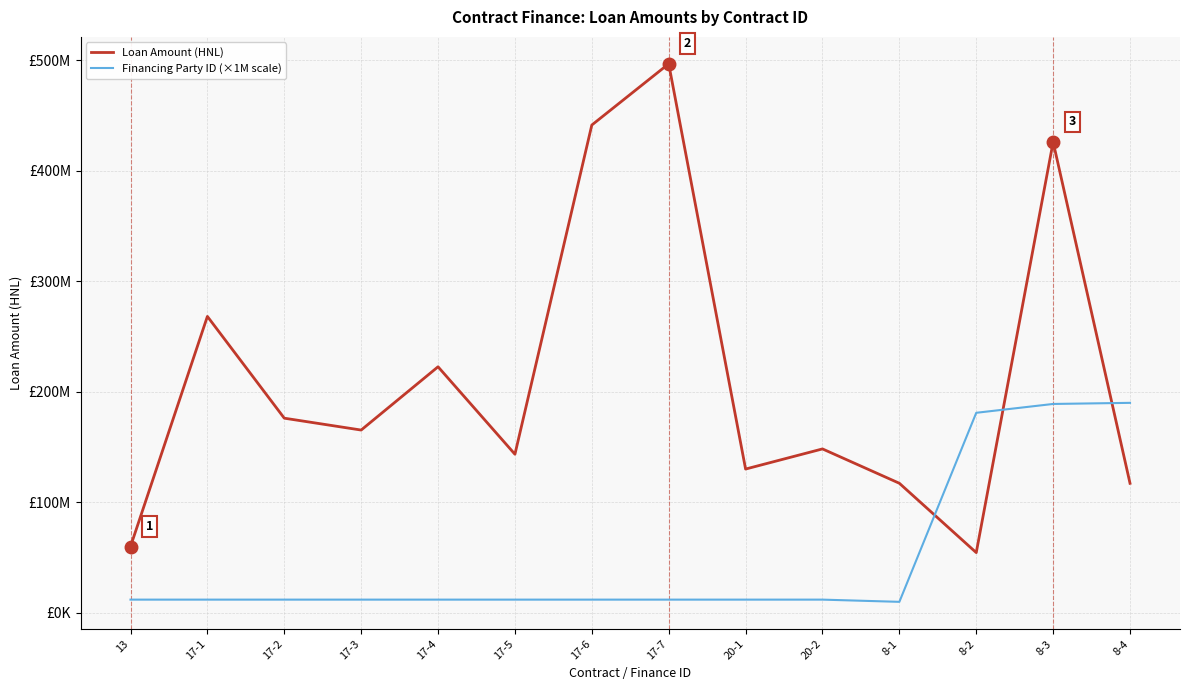

At which label does Loan Amount (HNL) reach its minimum?

8-2